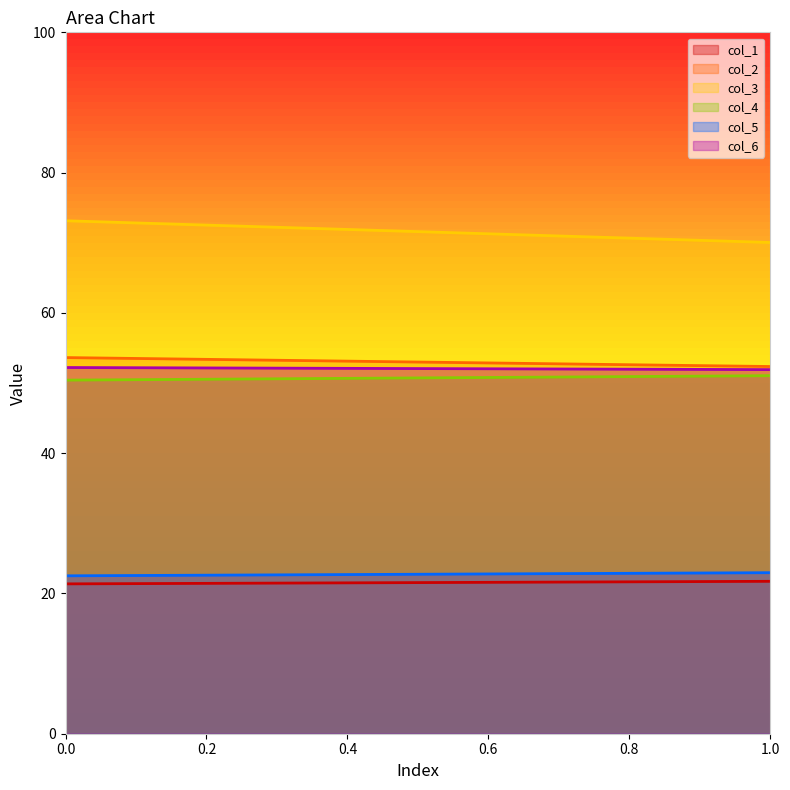

Does the chart have visible grid lines?

No